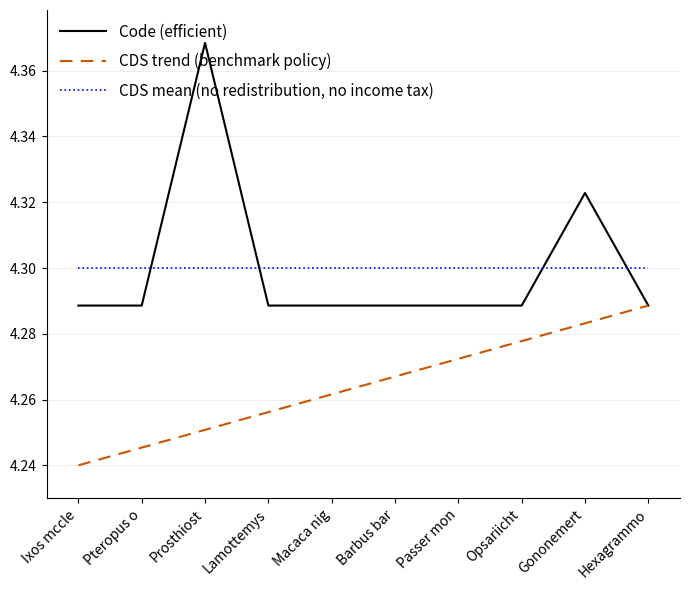

What is the sum of all Code (efficient) values?

43.0